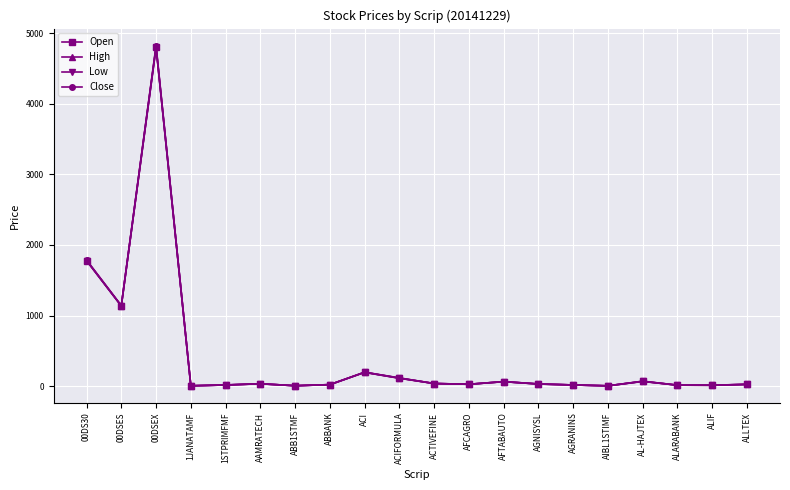

At which category does the chart reach its peak across all series?

00DSEX